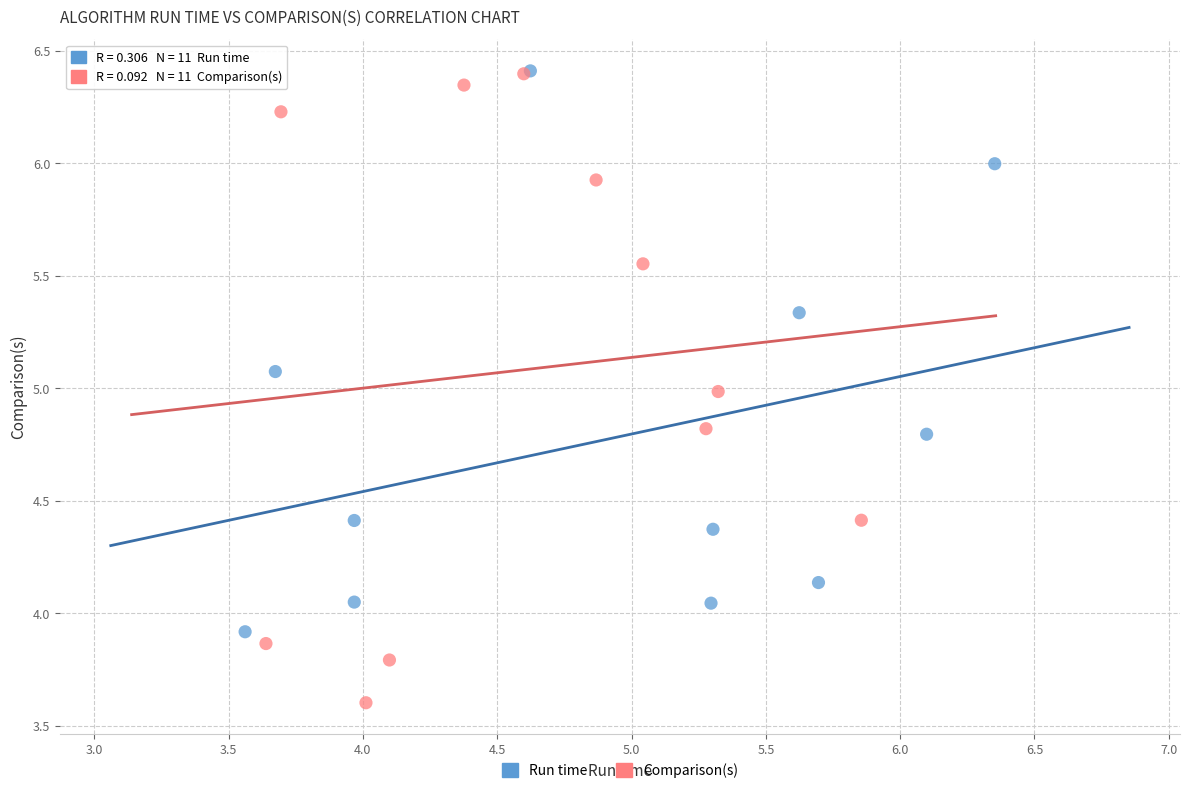

Which series has the widest spread of Y values?

Comparison(s)